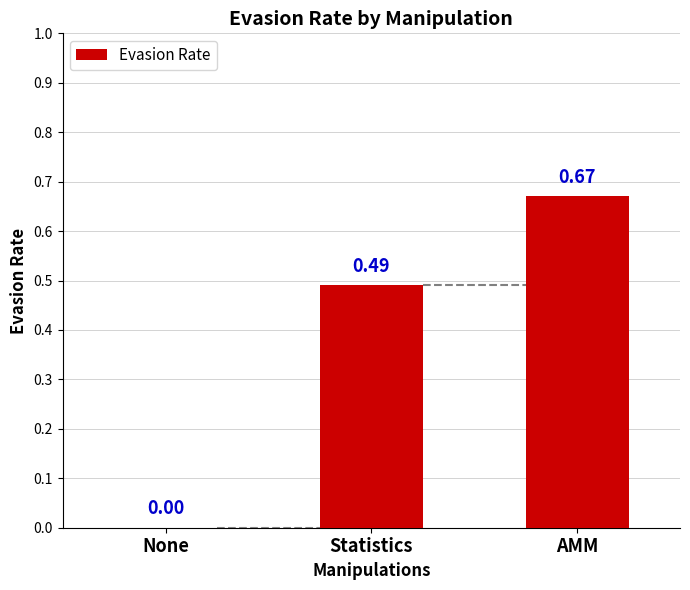

Which label corresponds to the largest value in the chart?

AMM